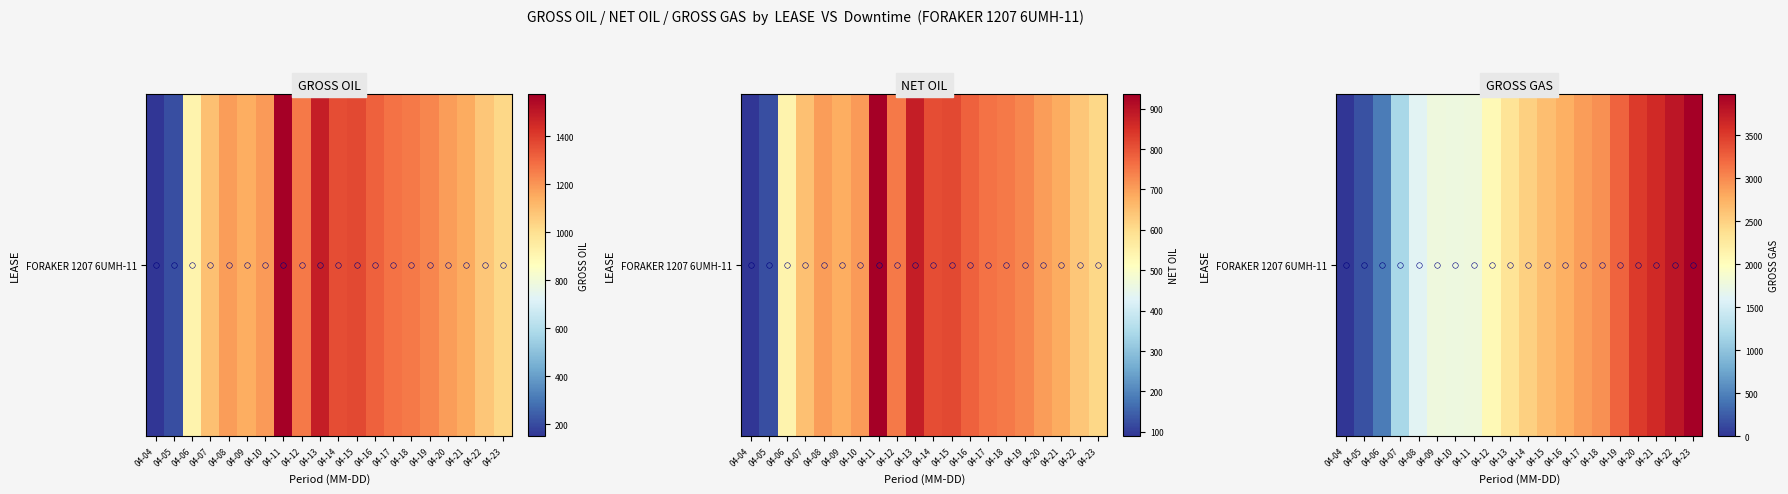

Which category has the highest value across all series?

04-23